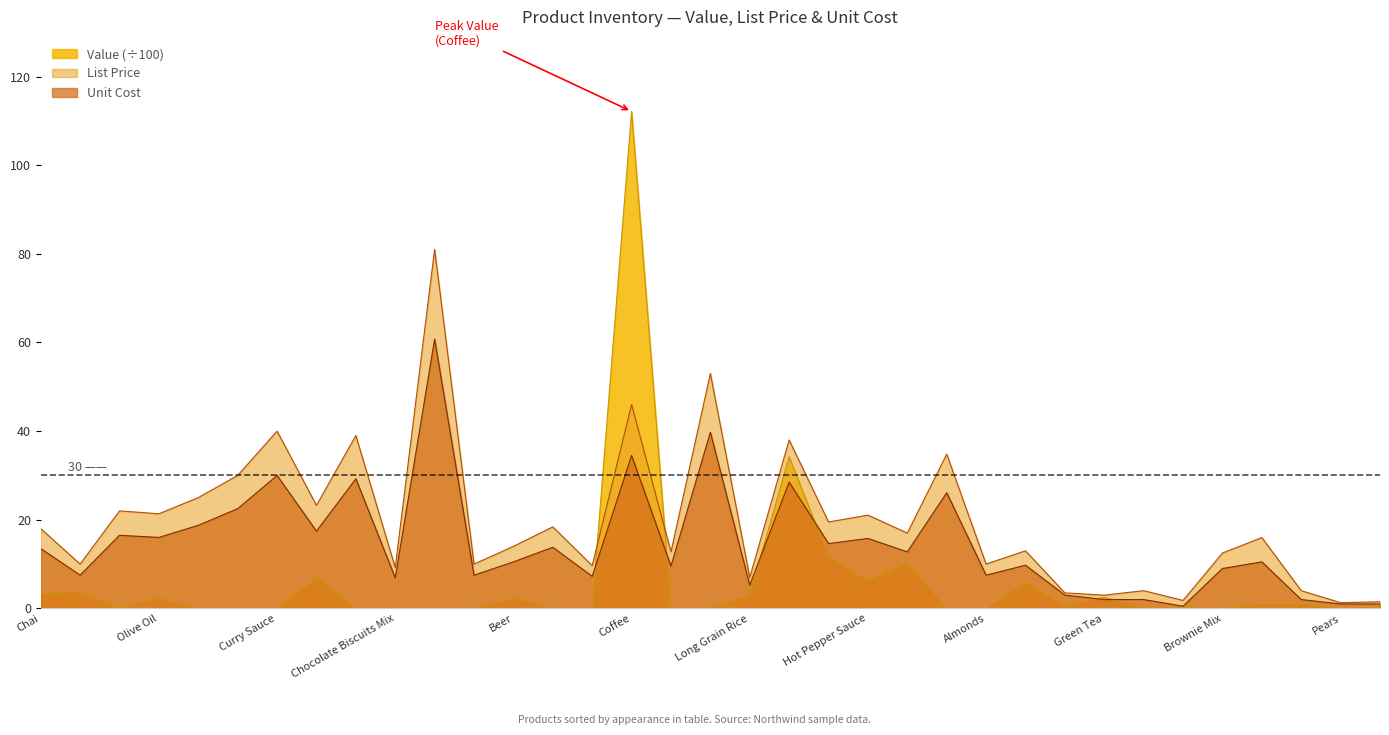

The value of Value at Marmalade is 0.0. True or false?

True